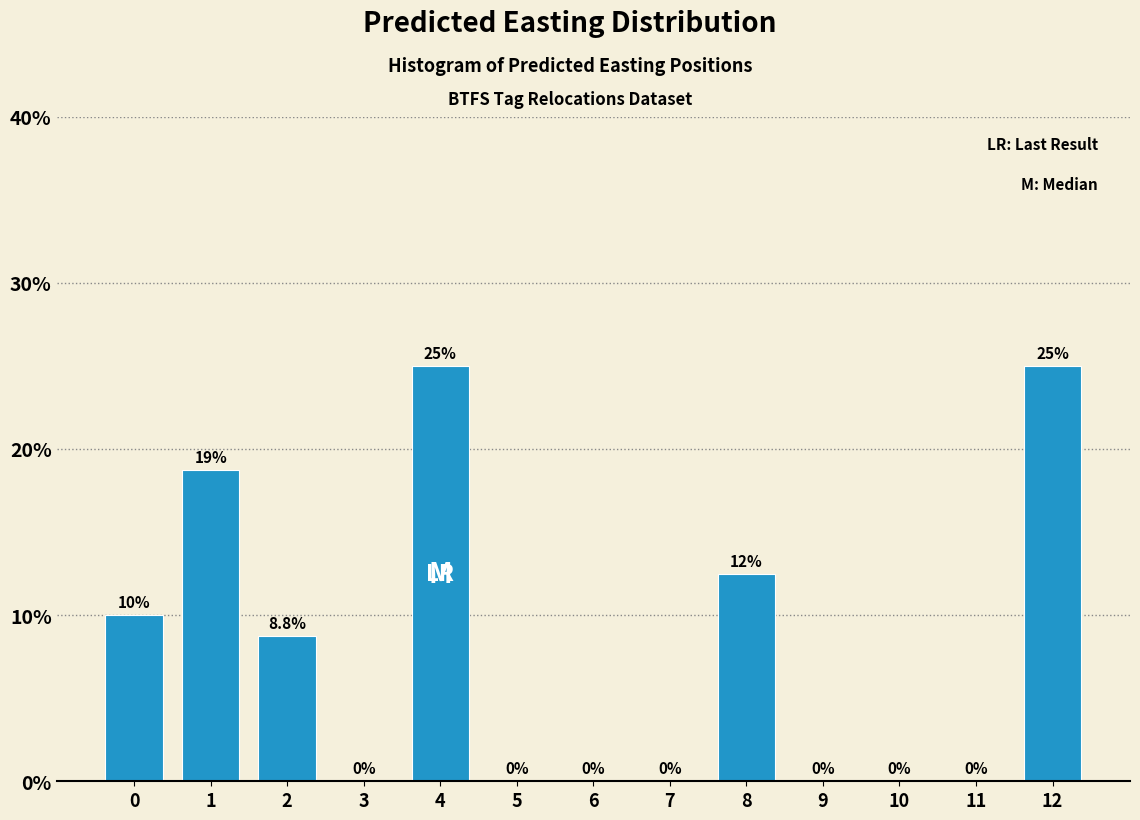

Reading right to left, transcribe all the data shown in this chart.

12=25.0	11=0.0	10=0.0	9=0.0	8=12.5	7=0.0	6=0.0	5=0.0	4=25.0	3=0.0	2=8.8	1=18.8	0=10.0